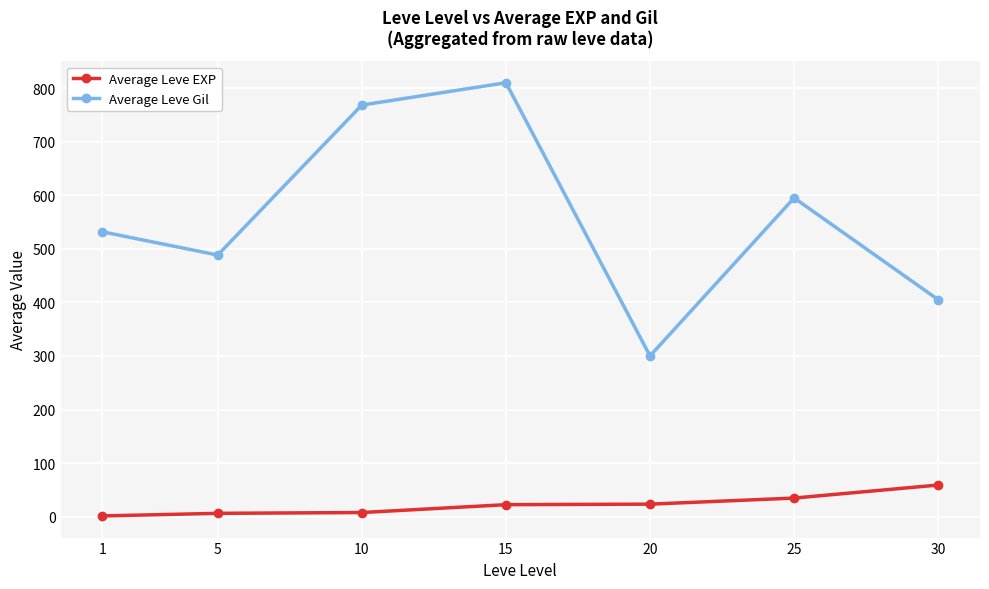

The value of Average Leve EXP at 15 is 22.3. True or false?

True